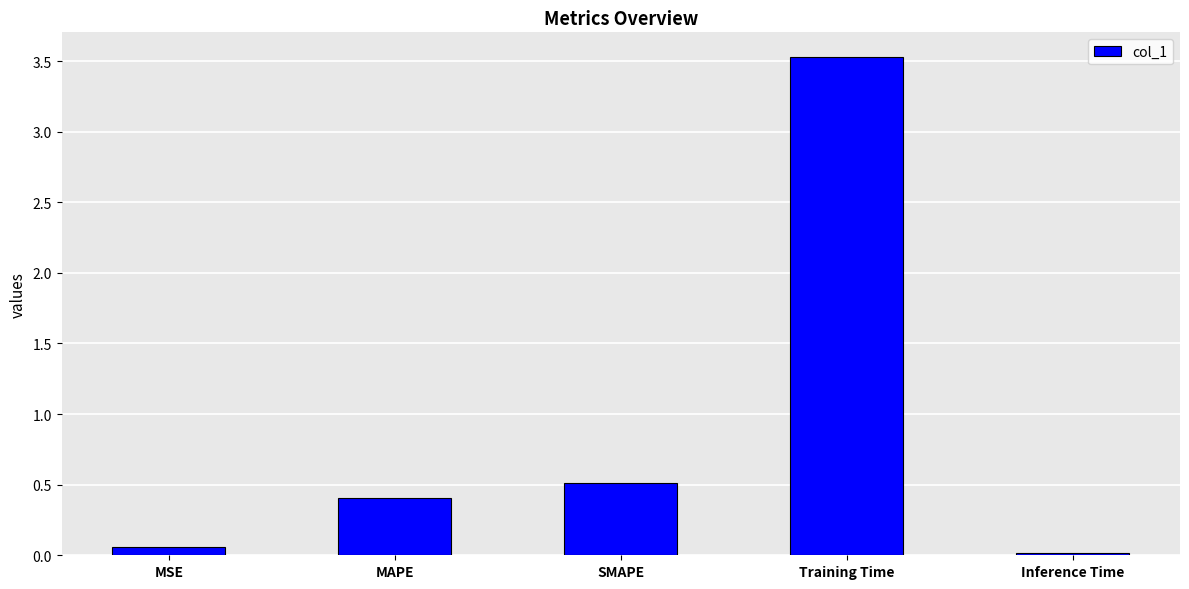

What is the average value?

0.9